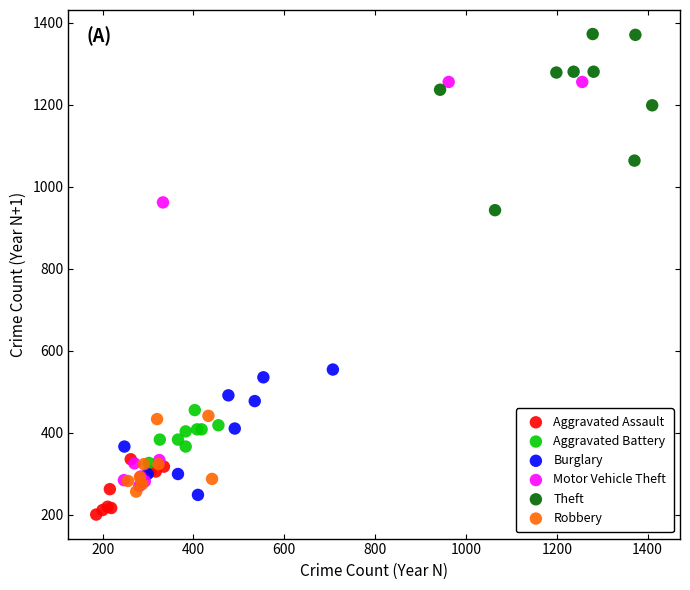

Which series contains the highest Y value?

Theft